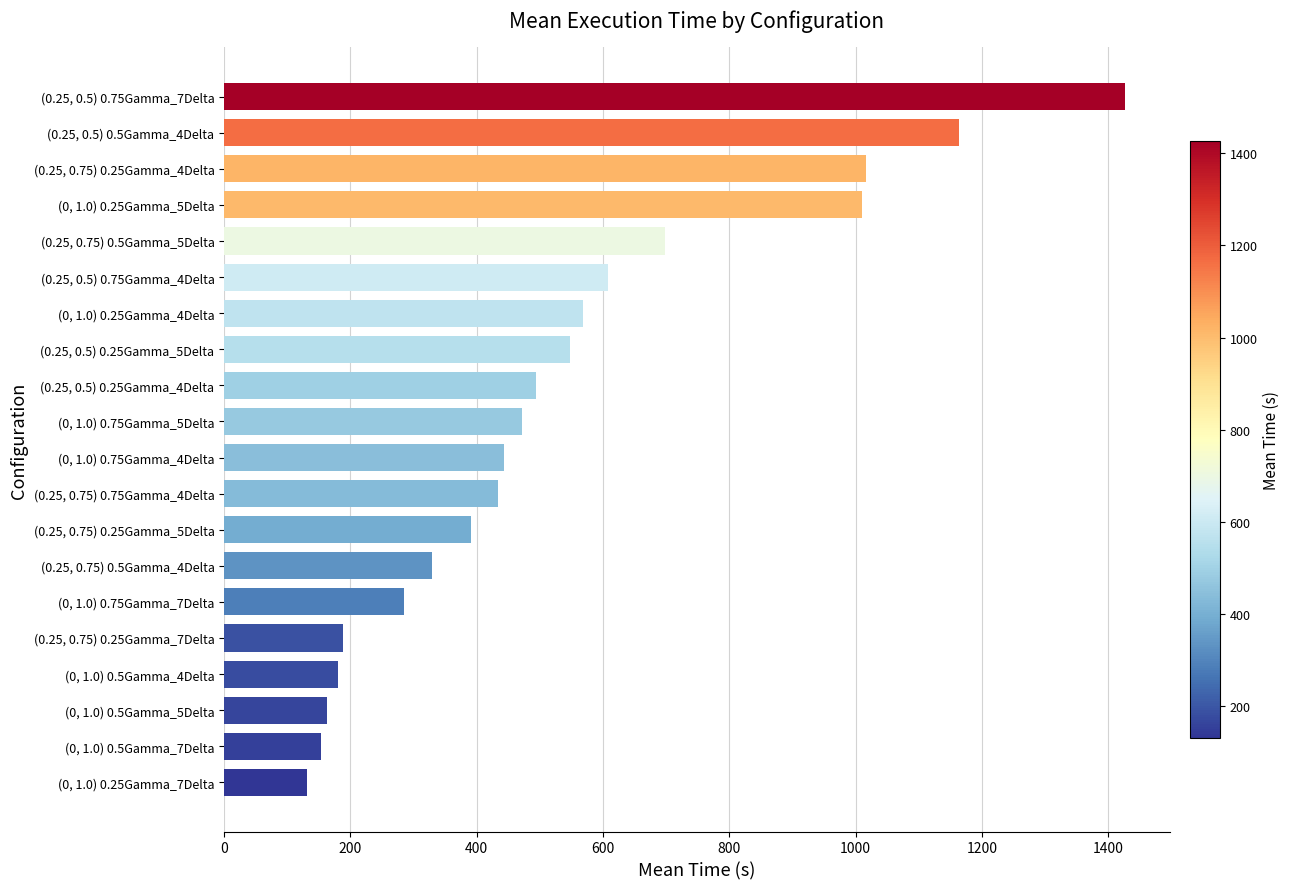

Rank the categories by value from lowest to highest.

(0, 1.0) 0.25Gamma_7Delta, (0, 1.0) 0.5Gamma_7Delta, (0, 1.0) 0.5Gamma_5Delta, (0, 1.0) 0.5Gamma_4Delta, (0.25, 0.75) 0.25Gamma_7Delta, (0, 1.0) 0.75Gamma_7Delta, (0.25, 0.75) 0.5Gamma_4Delta, (0.25, 0.75) 0.25Gamma_5Delta, (0.25, 0.75) 0.75Gamma_4Delta, (0, 1.0) 0.75Gamma_4Delta, (0, 1.0) 0.75Gamma_5Delta, (0.25, 0.5) 0.25Gamma_4Delta, (0.25, 0.5) 0.25Gamma_5Delta, (0, 1.0) 0.25Gamma_4Delta, (0.25, 0.5) 0.75Gamma_4Delta, (0.25, 0.75) 0.5Gamma_5Delta, (0, 1.0) 0.25Gamma_5Delta, (0.25, 0.75) 0.25Gamma_4Delta, (0.25, 0.5) 0.5Gamma_4Delta, (0.25, 0.5) 0.75Gamma_7Delta